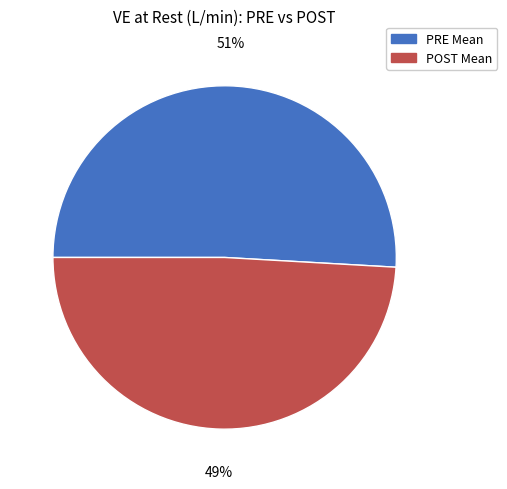

What is the ratio of the value at POST Mean to the value at PRE Mean?

1.0